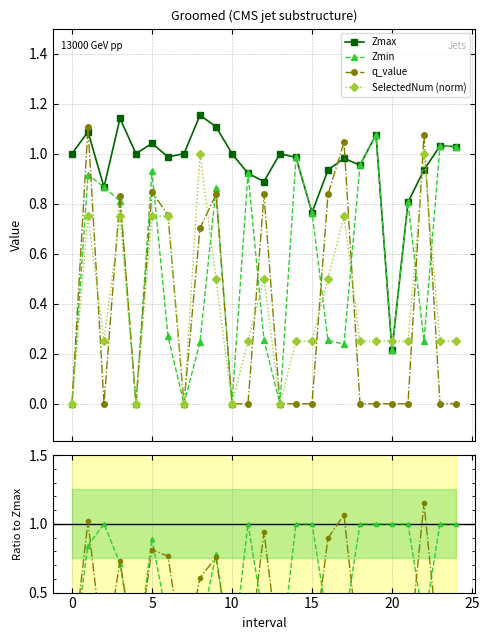

What is the difference between the maximum and minimum values in the Zmin/Zmax series?

1.0